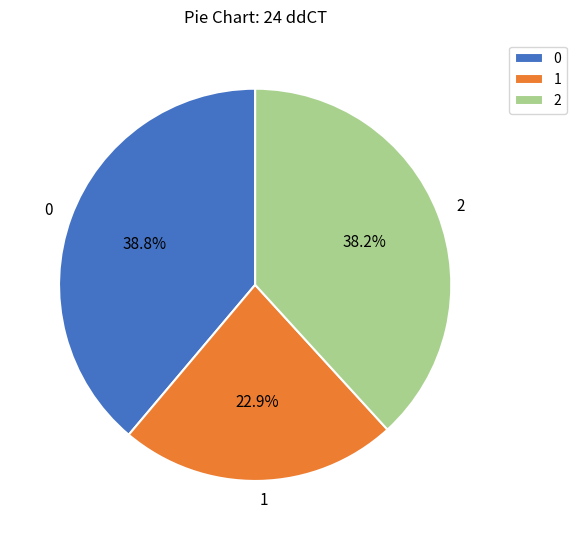

How many segments does this pie chart have?

3